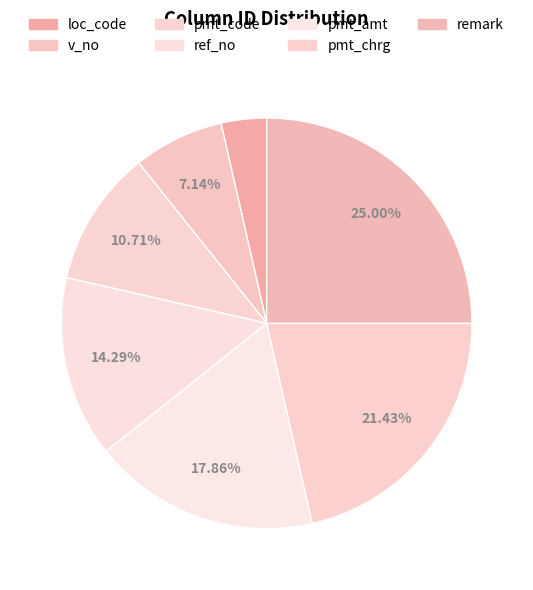

How many segments does this pie chart have?

7